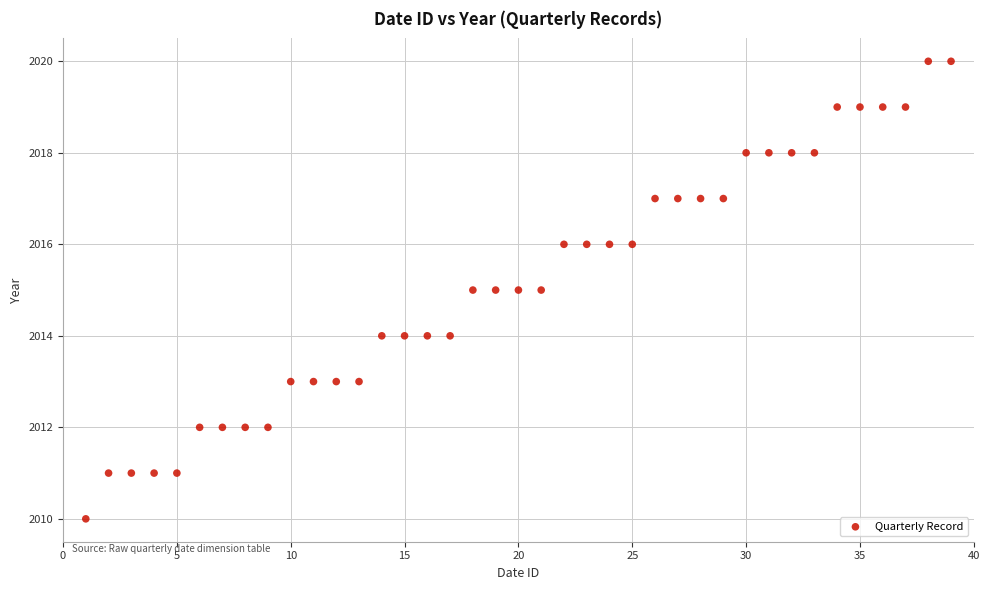

What is the range of X values (max minus min)?

38